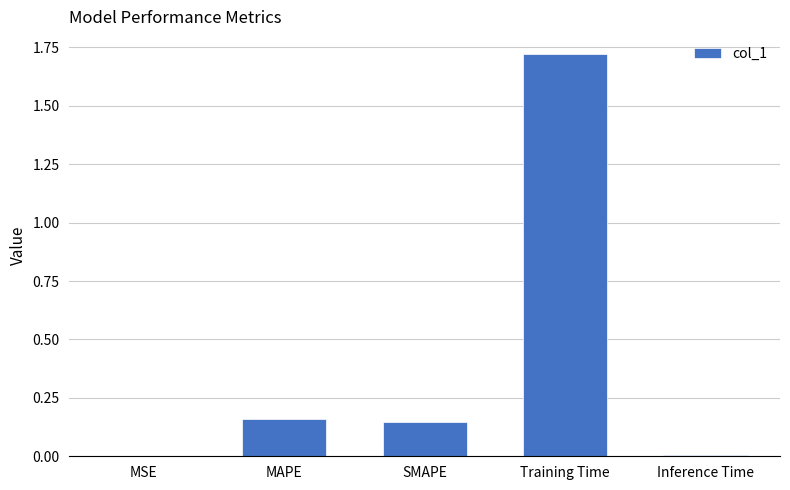

Which has a higher value, MSE or MAPE?

MAPE